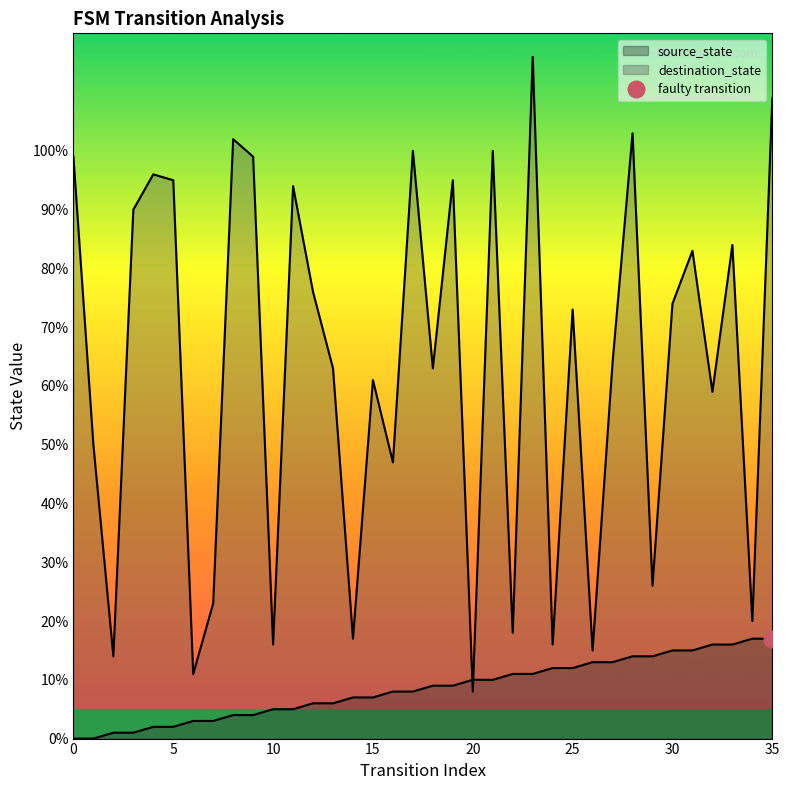

Between 4 and 16, which is larger?

16